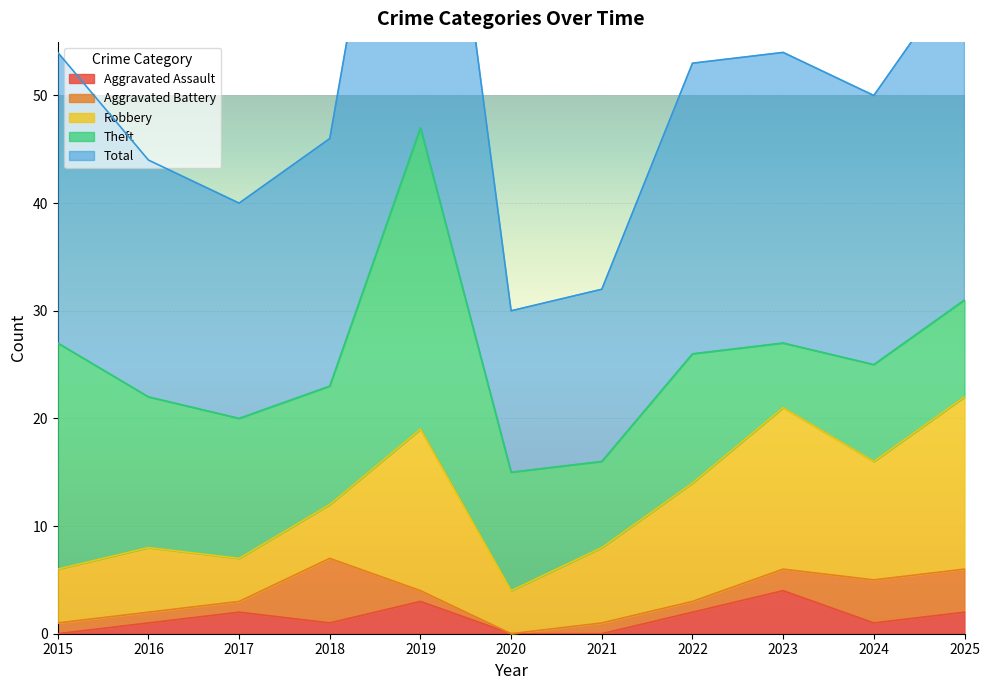

Rank the series by their maximum value, from lowest to highest.

Aggravated Assault, Aggravated Battery, Robbery, Theft, Total